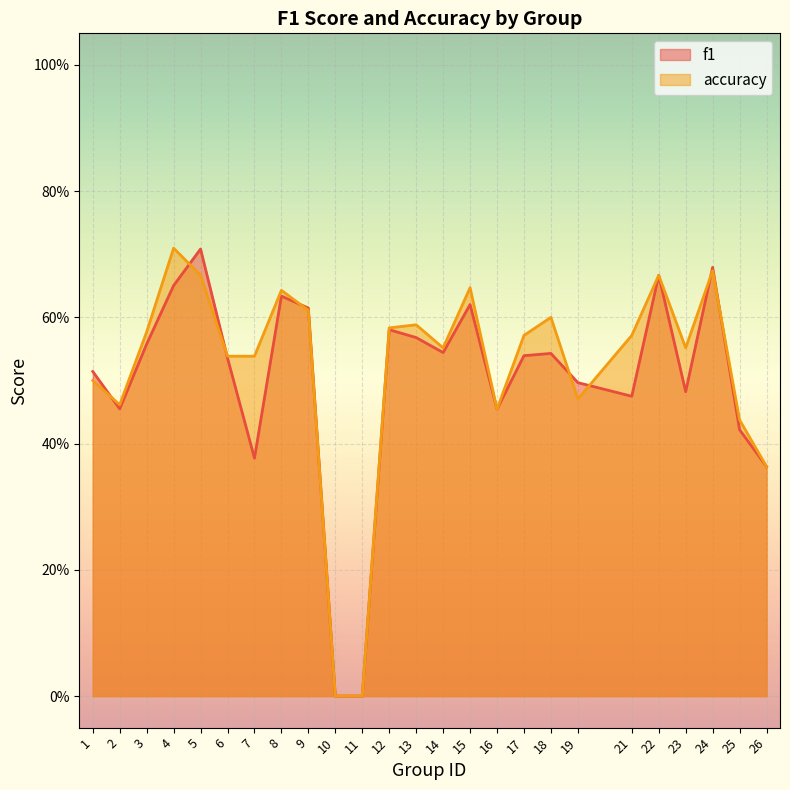

At which label does f1 reach its peak?

5